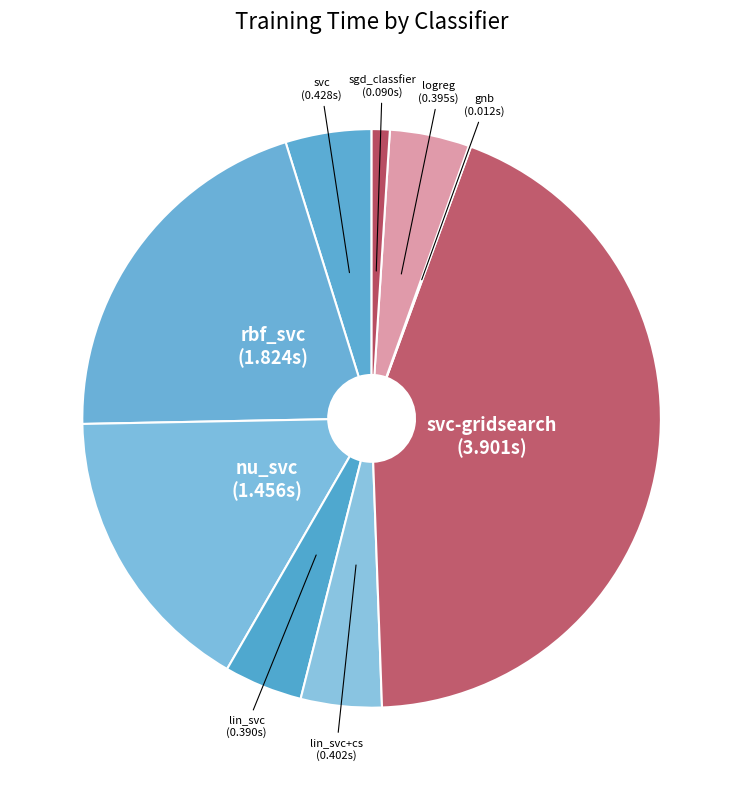

Does any single category account for the majority?

No